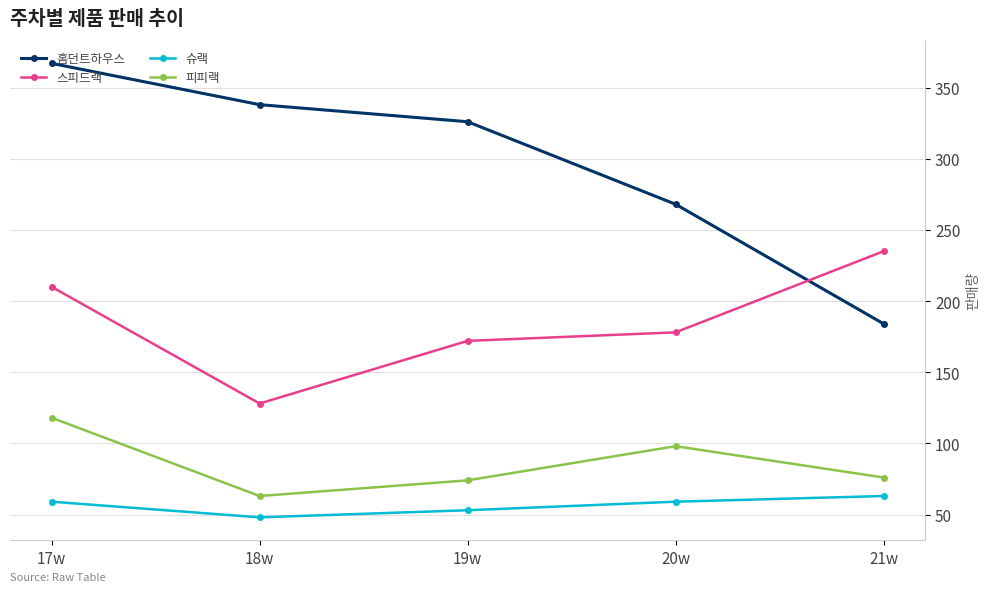

What is the sum of the 피피랙 values at 17w and 20w?

216